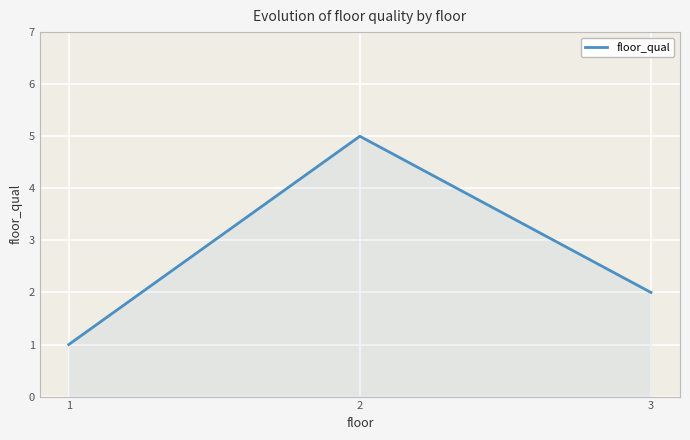

The chart shows a value of 5 at 2. True or false?

True